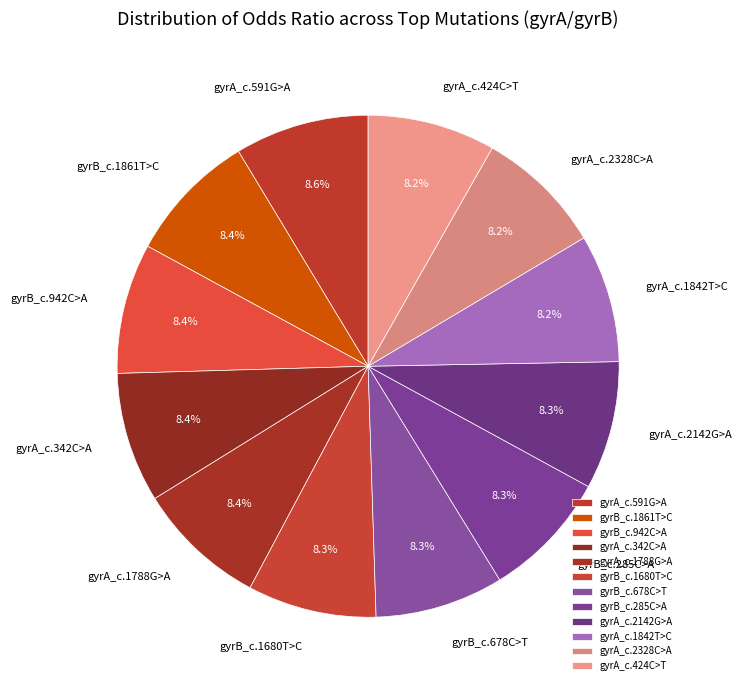

Is gyrA_c.1842T>C the majority of the pie?

No